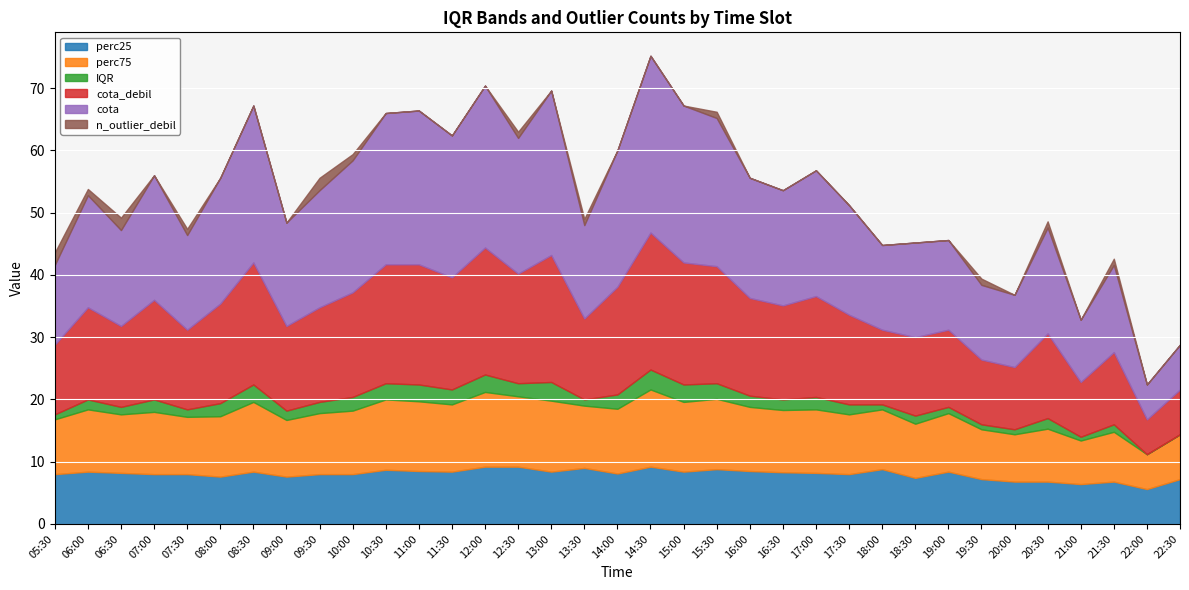

The value of perc75 at 05:30 is 8.8. True or false?

True